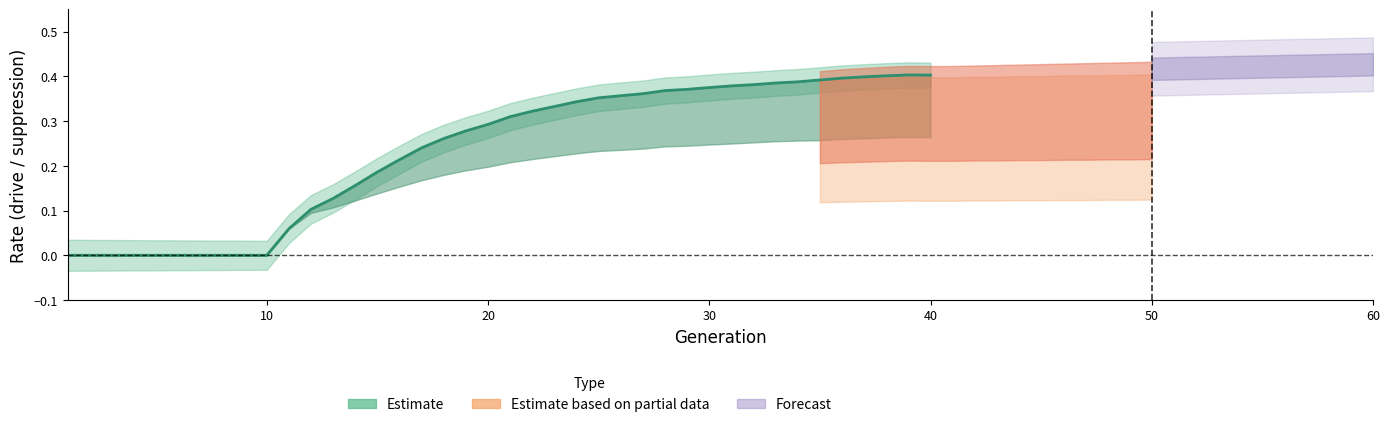

What is the difference between the second highest and second lowest values?

0.4